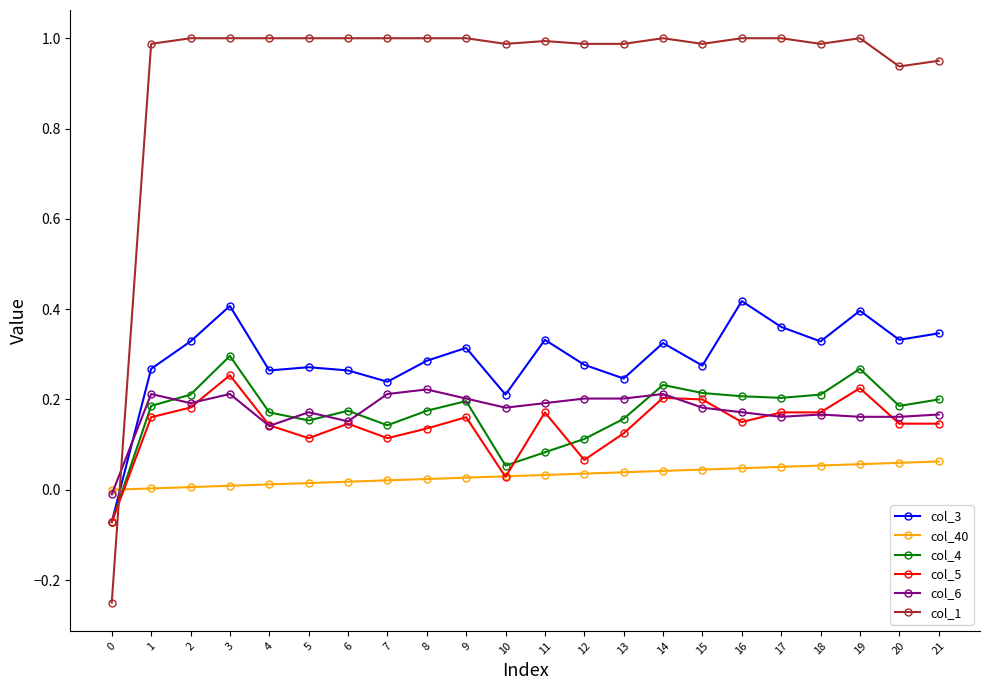

True or false: col_1 has more than 1 points higher than both neighbors.

True